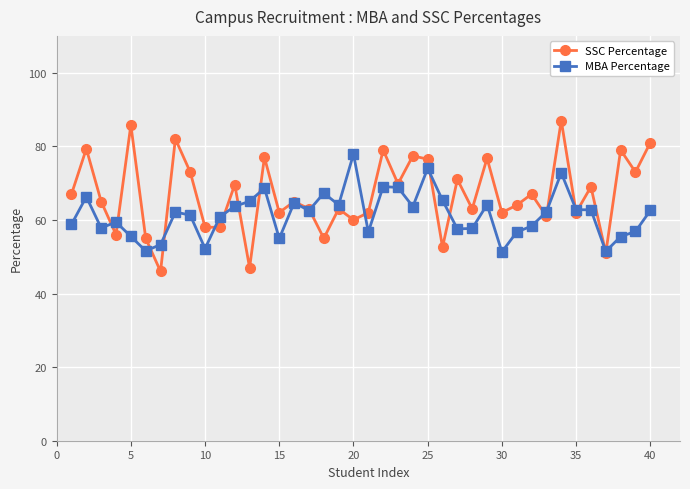

List the series in order of their overall mean, lowest first.

MBA Percentage, SSC Percentage